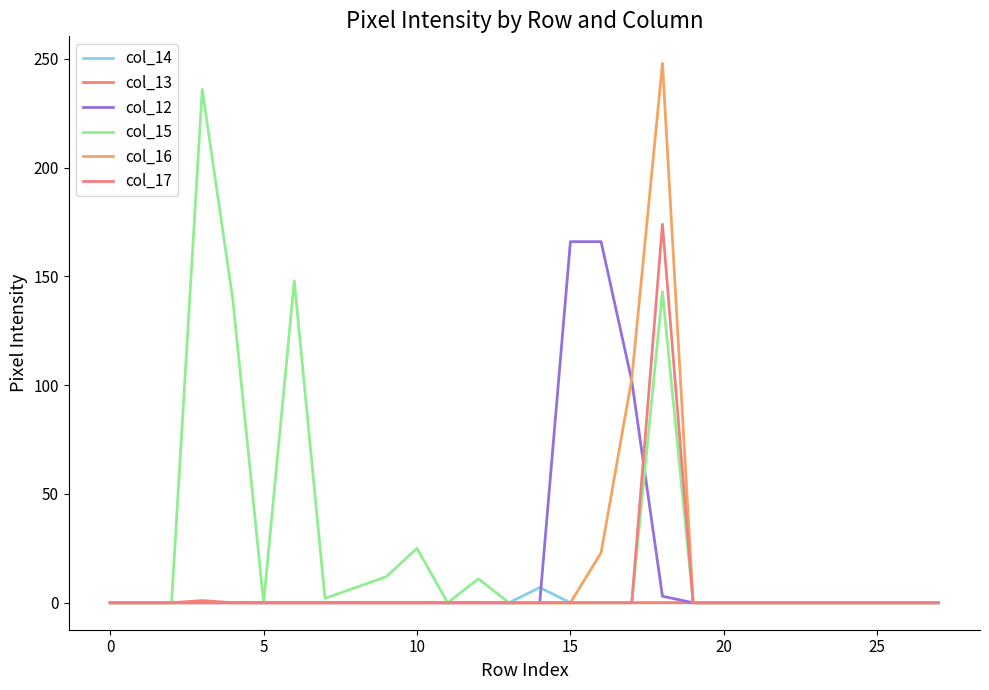

At how many categories does at least one series exceed 211?

2